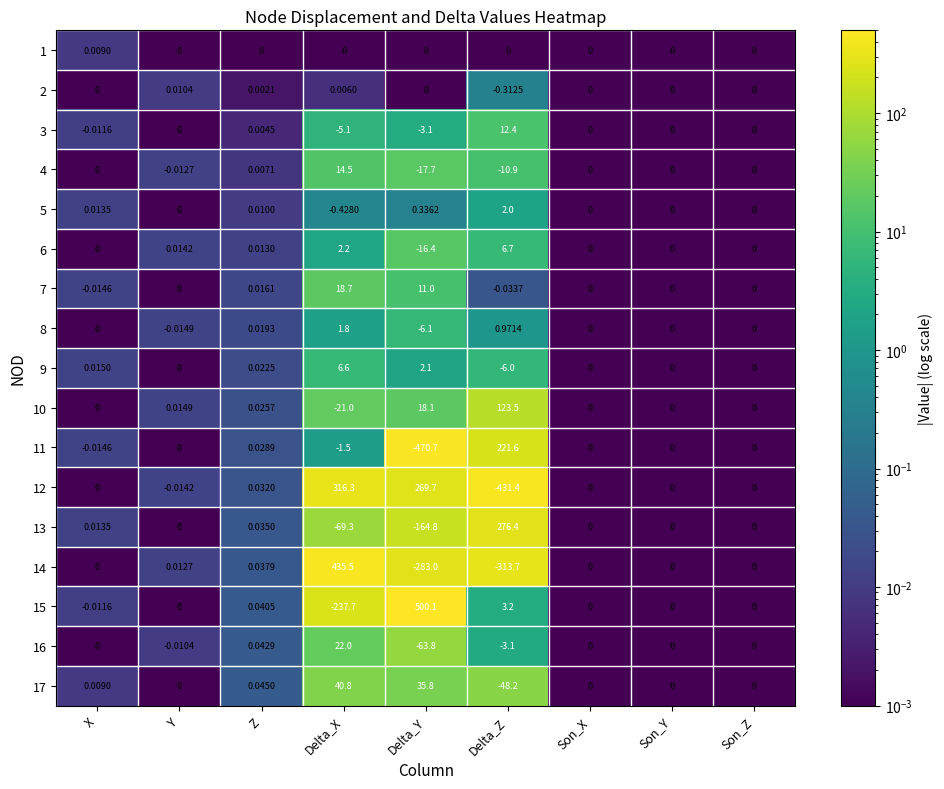

What is the maximum value shown in the chart?

500.1